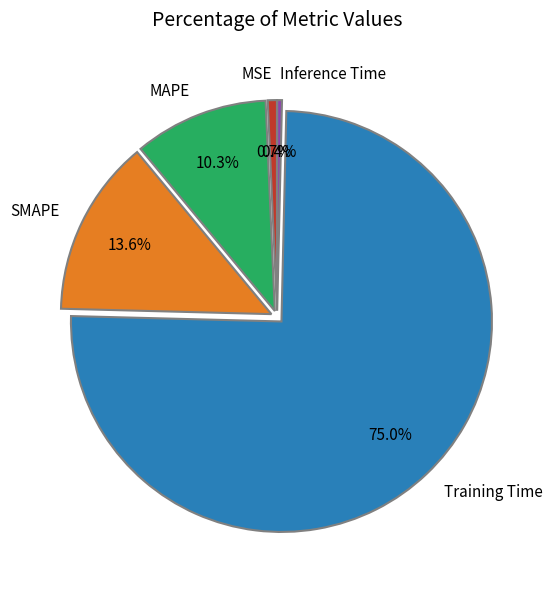

Which has a higher value, Training Time or MSE?

Training Time